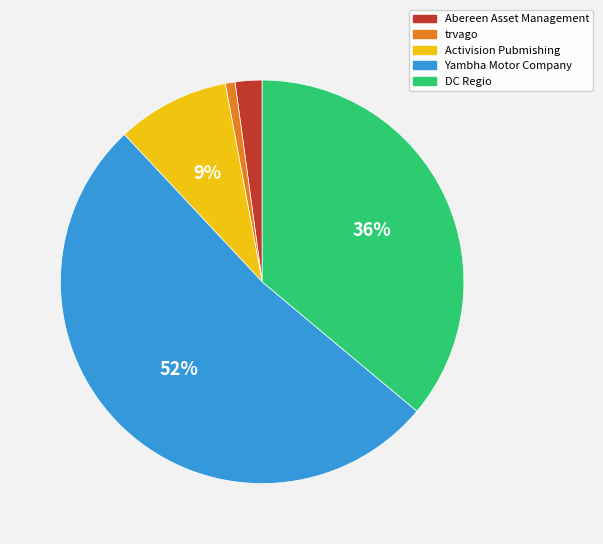

What percentage is the Activision Pubmishing slice, to the nearest percent?

9%